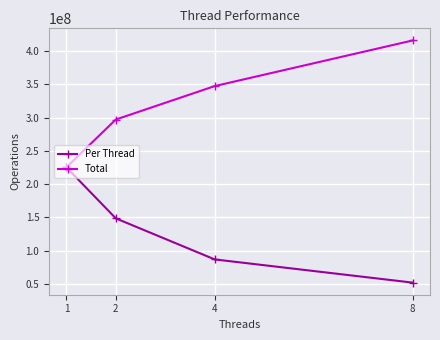

The value of Per Thread at 4 is 86860000. True or false?

True